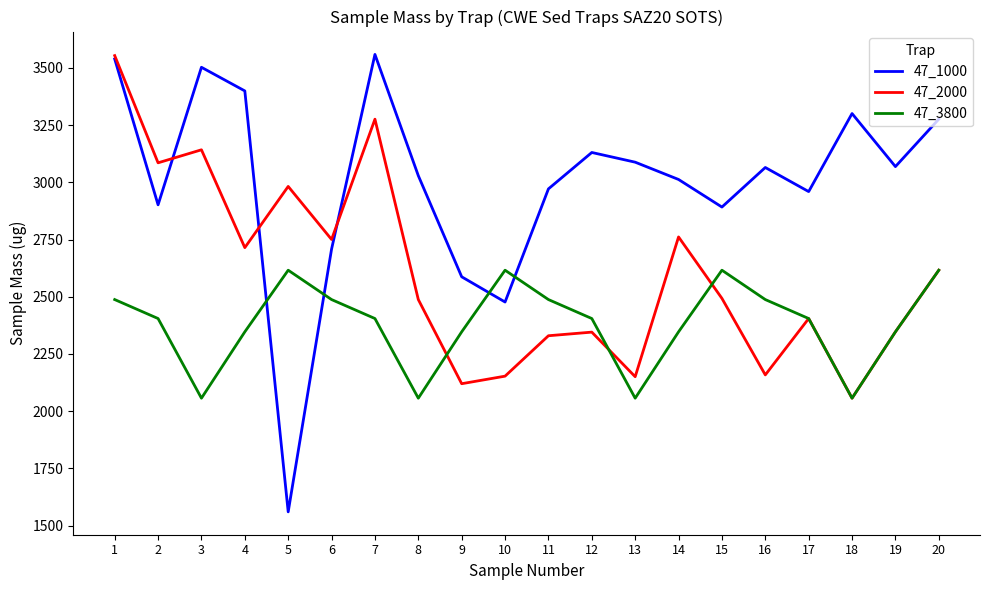

Which series has the widest spread of values?

47_1000